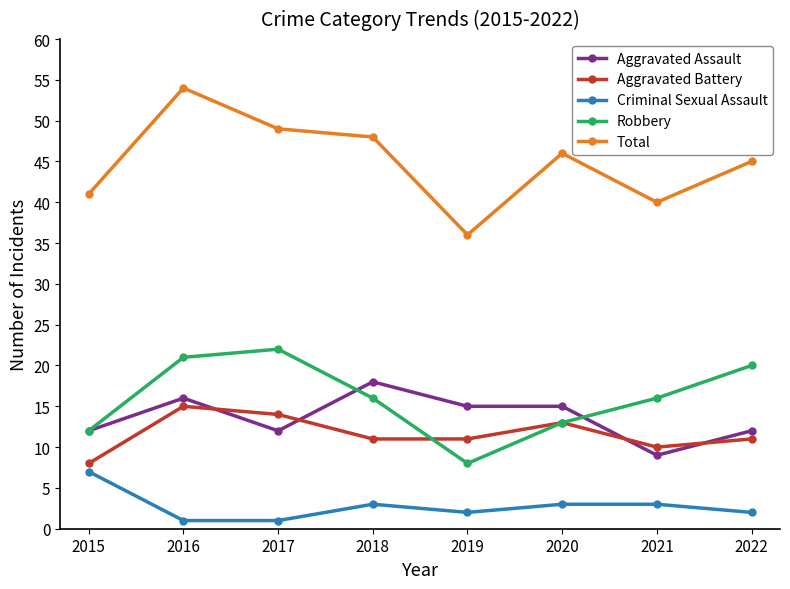

Rank the series at 2022 from highest to lowest value.

Total, Robbery, Aggravated Assault, Aggravated Battery, Criminal Sexual Assault